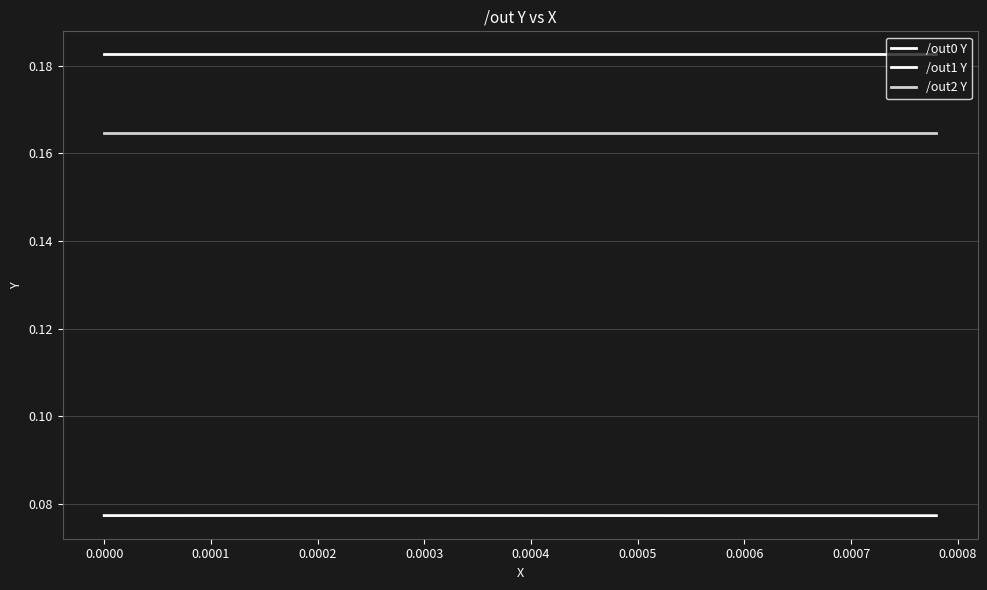

Does the chart have visible grid lines?

Yes